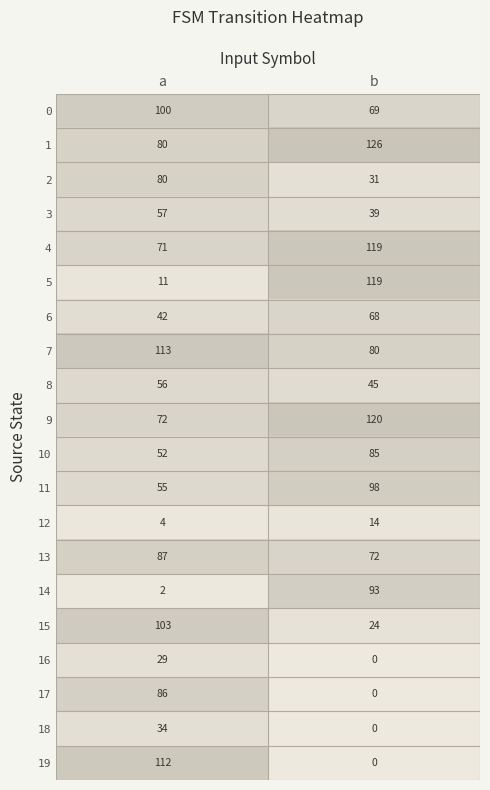

At which label is 6 closest to 55?

a